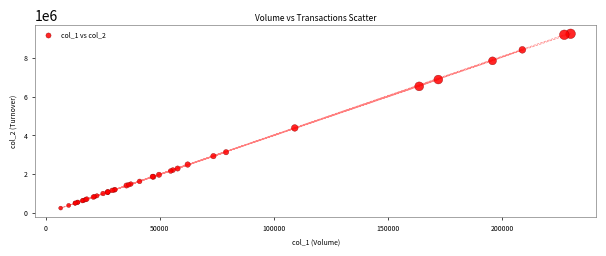

What Y value in the scatter plot is closest to 4747294?

4386739